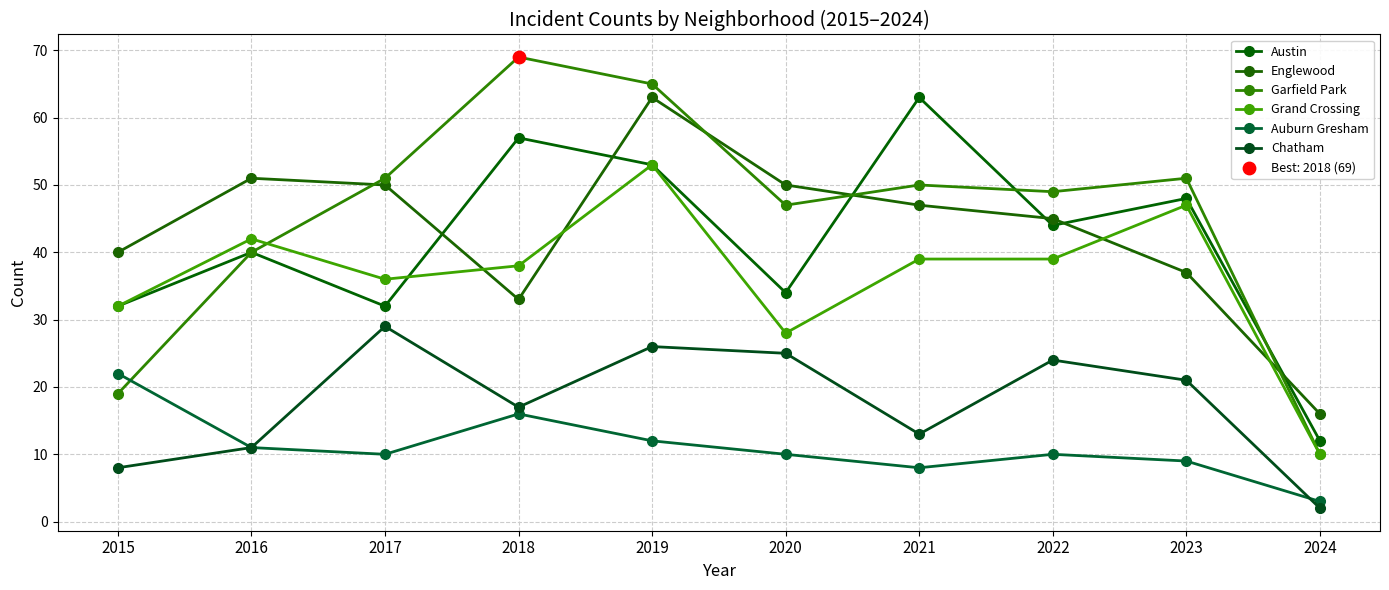

At which category is the sum across all series the highest?

2019